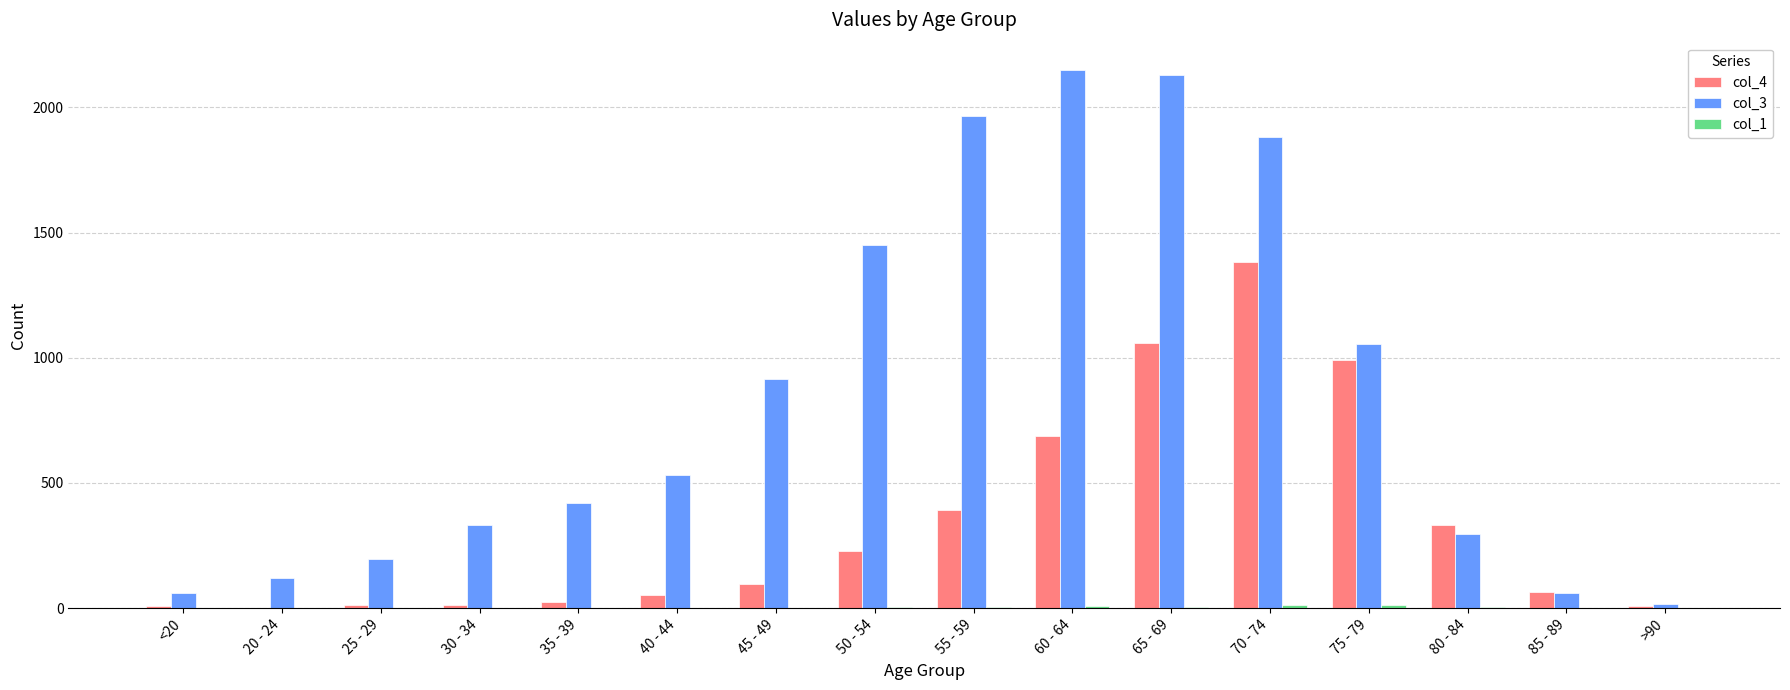

At which label does col_4 reach its peak?

70 - 74